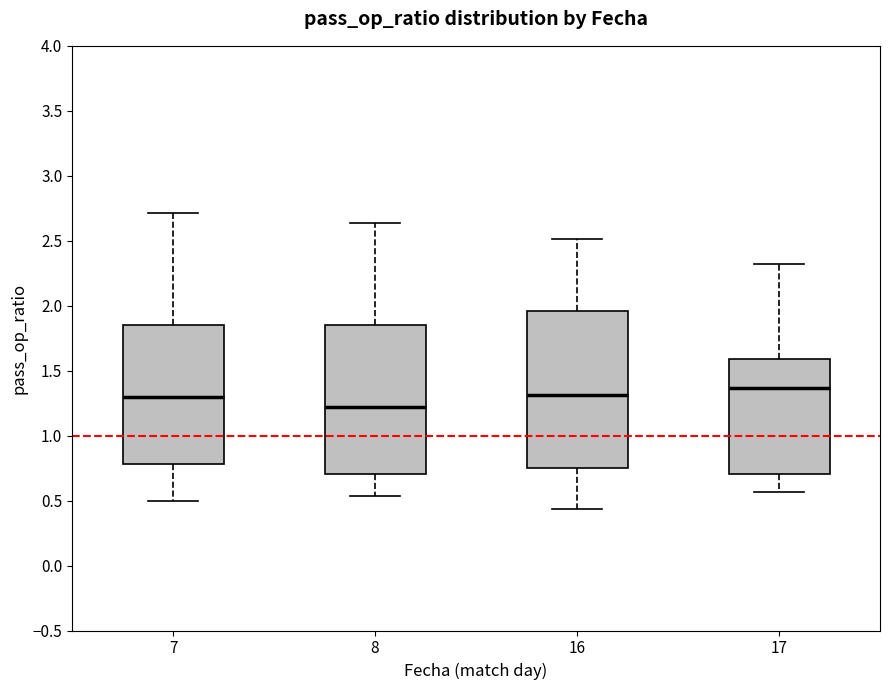

Which box's median line is the lowest?

8